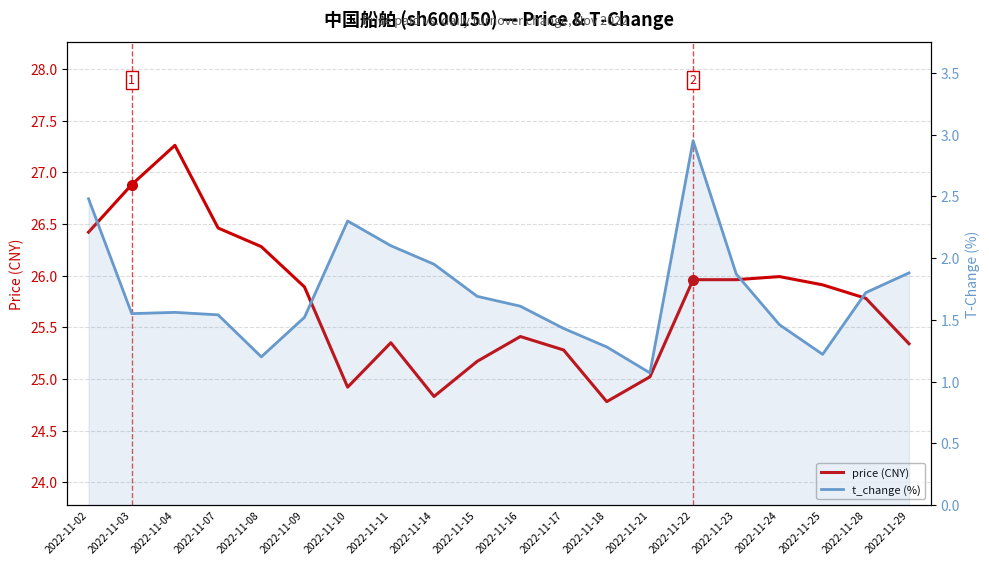

Where is the first local maximum for t_change (%)?

2022-11-04